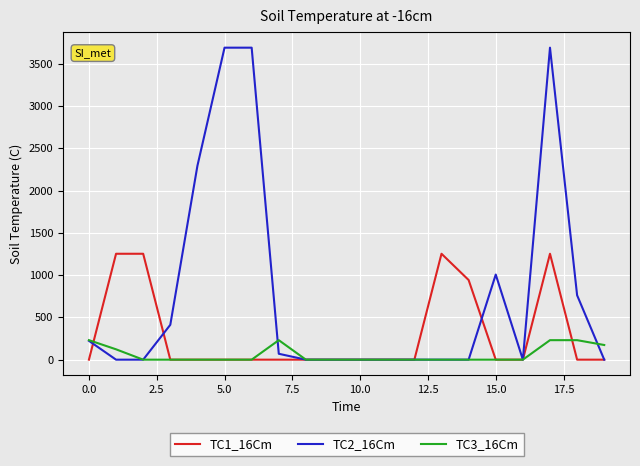

What is the greatest value displayed?

3690.4